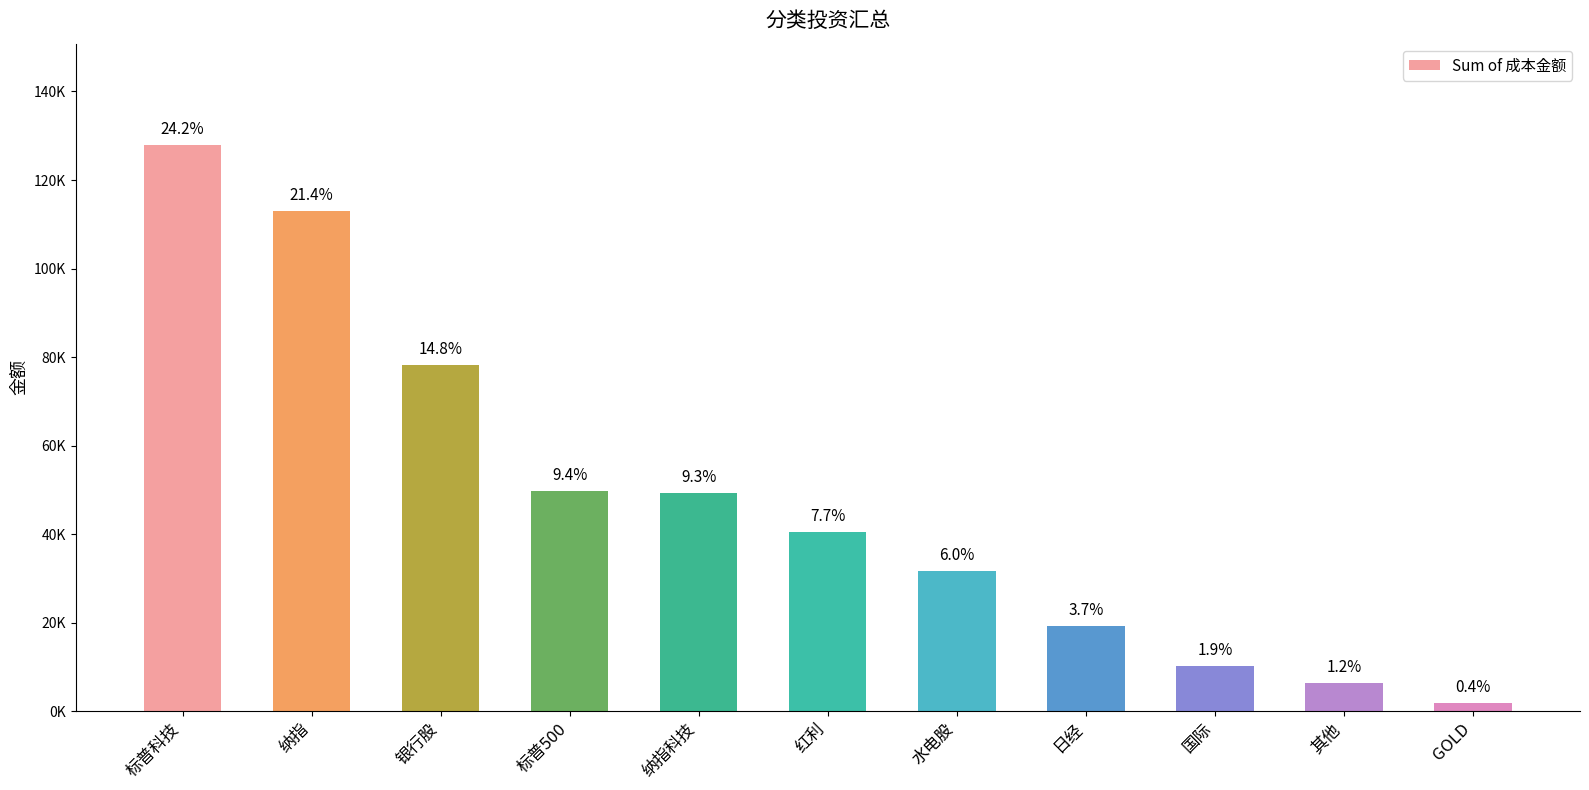

What is the sum of the values at 银行股 and 标普科技?

205943.5